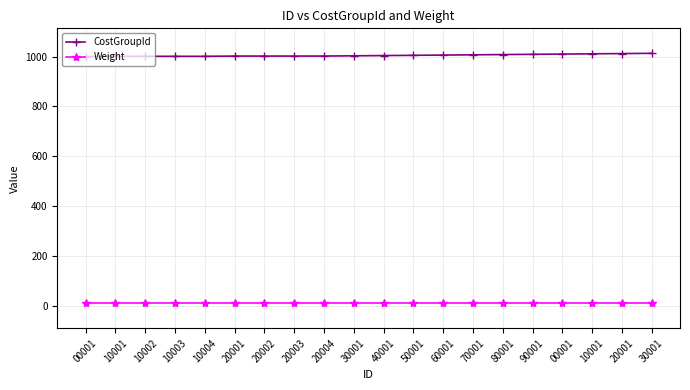

How many lines are shown in the chart?

2